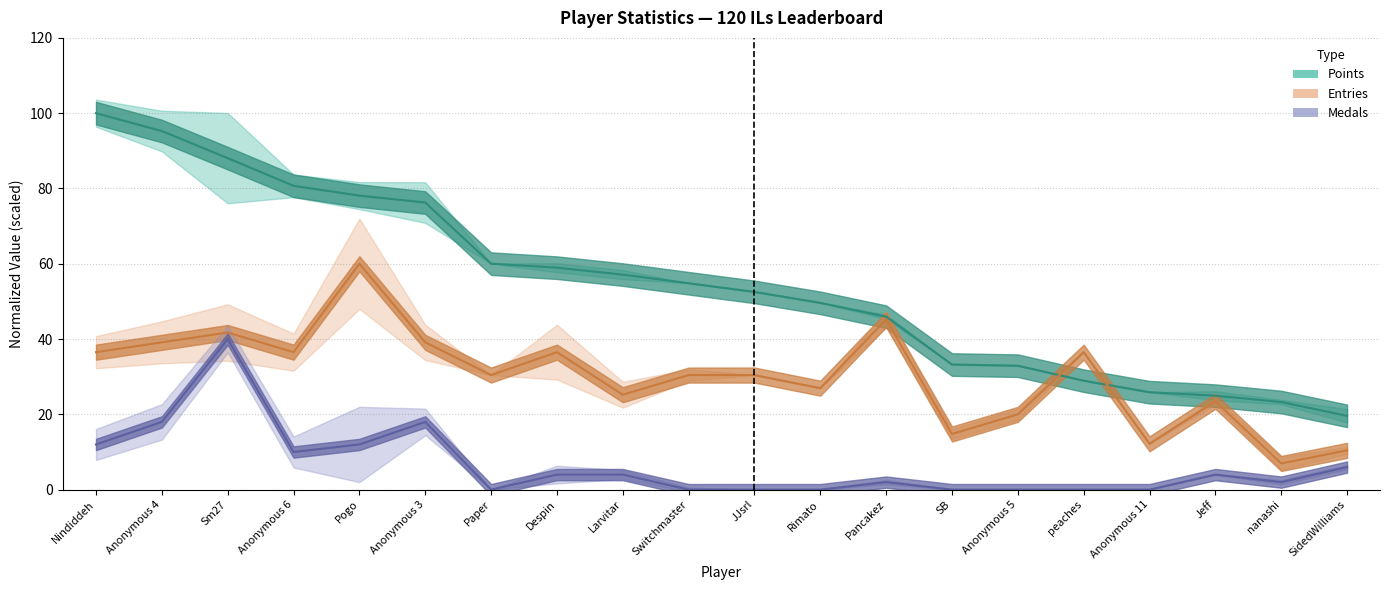

What is the label of the 4th point from the left?

Anonymous 6